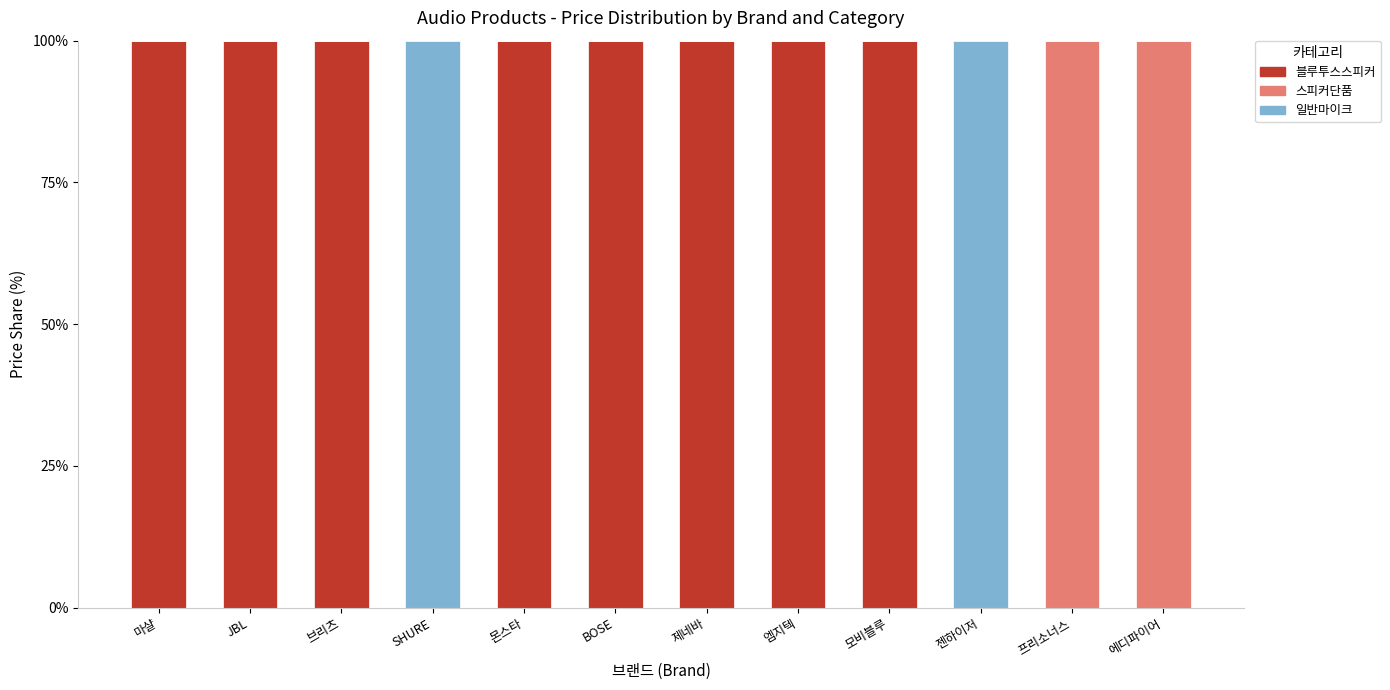

What is the sum of all 블루투스스피커 values?

800